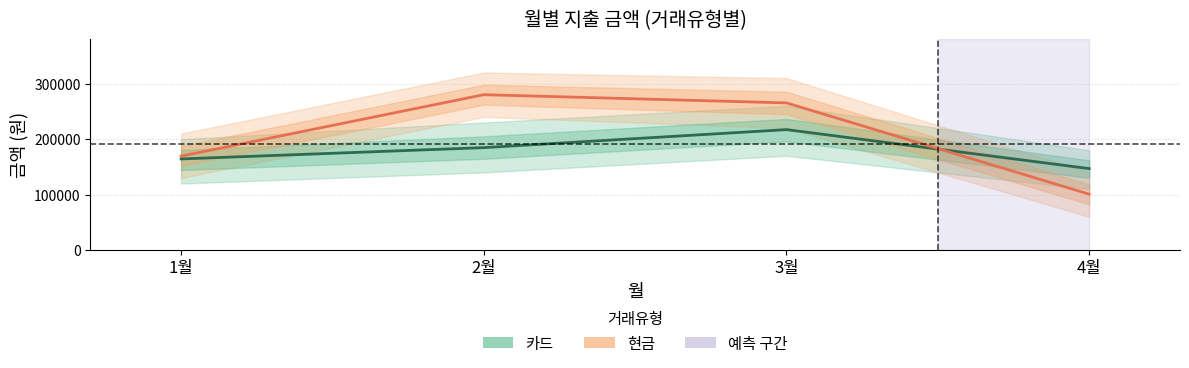

What is the label of the 4th point from the right?

1월